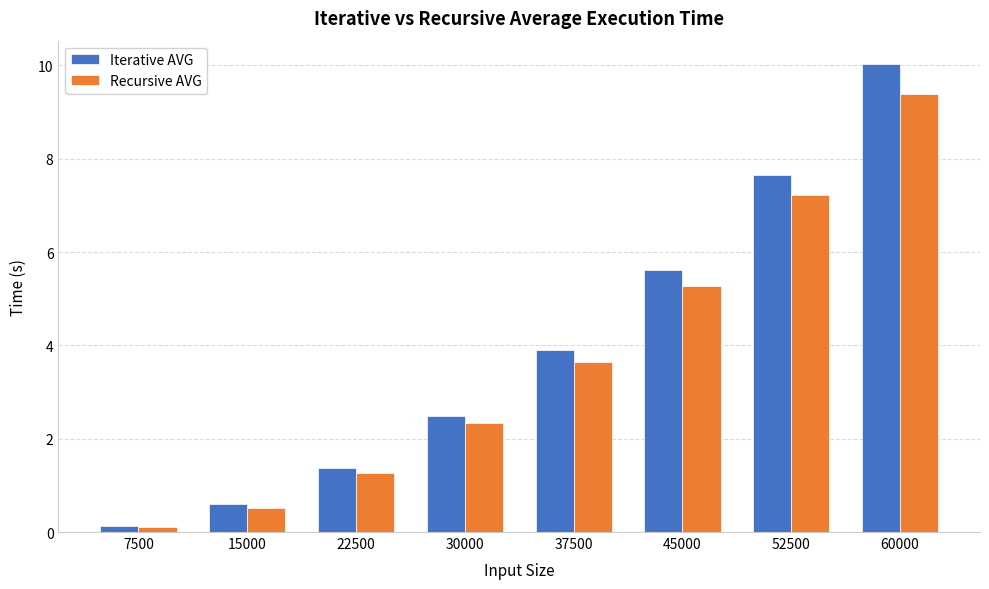

Reading left to right, what are all the values shown in this chart?

Iterative AVG: 7500=0.1	15000=0.6	22500=1.4	30000=2.5	37500=3.9	45000=5.6	52500=7.7	60000=10.0
Recursive AVG: 7500=0.1	15000=0.5	22500=1.3	30000=2.3	37500=3.6	45000=5.3	52500=7.2	60000=9.4